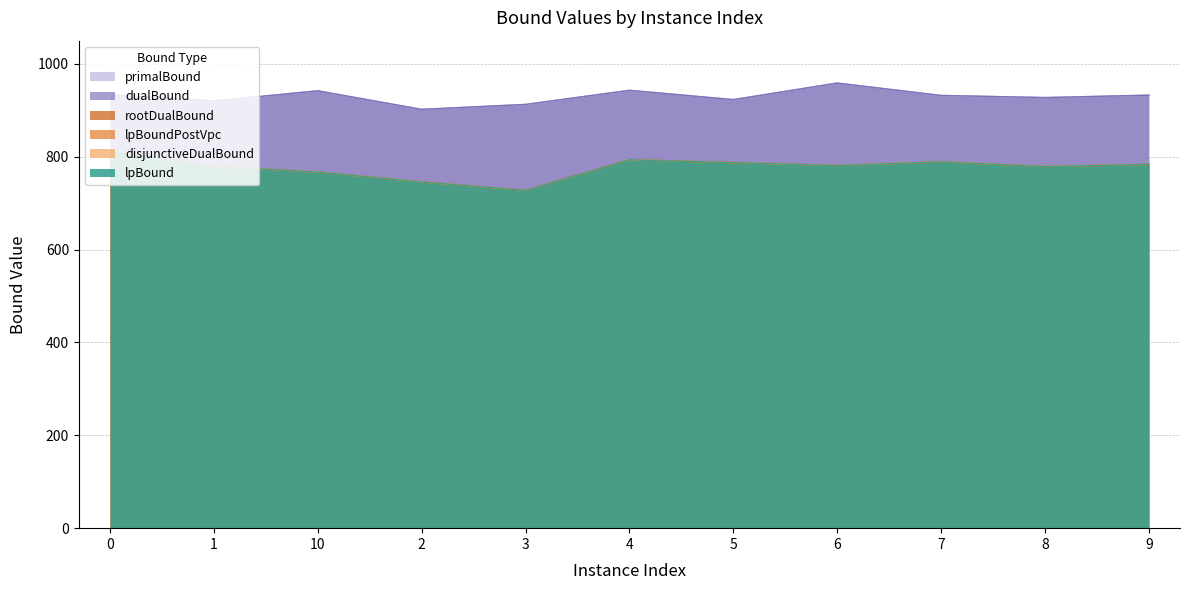

What position from the left is 8?

10